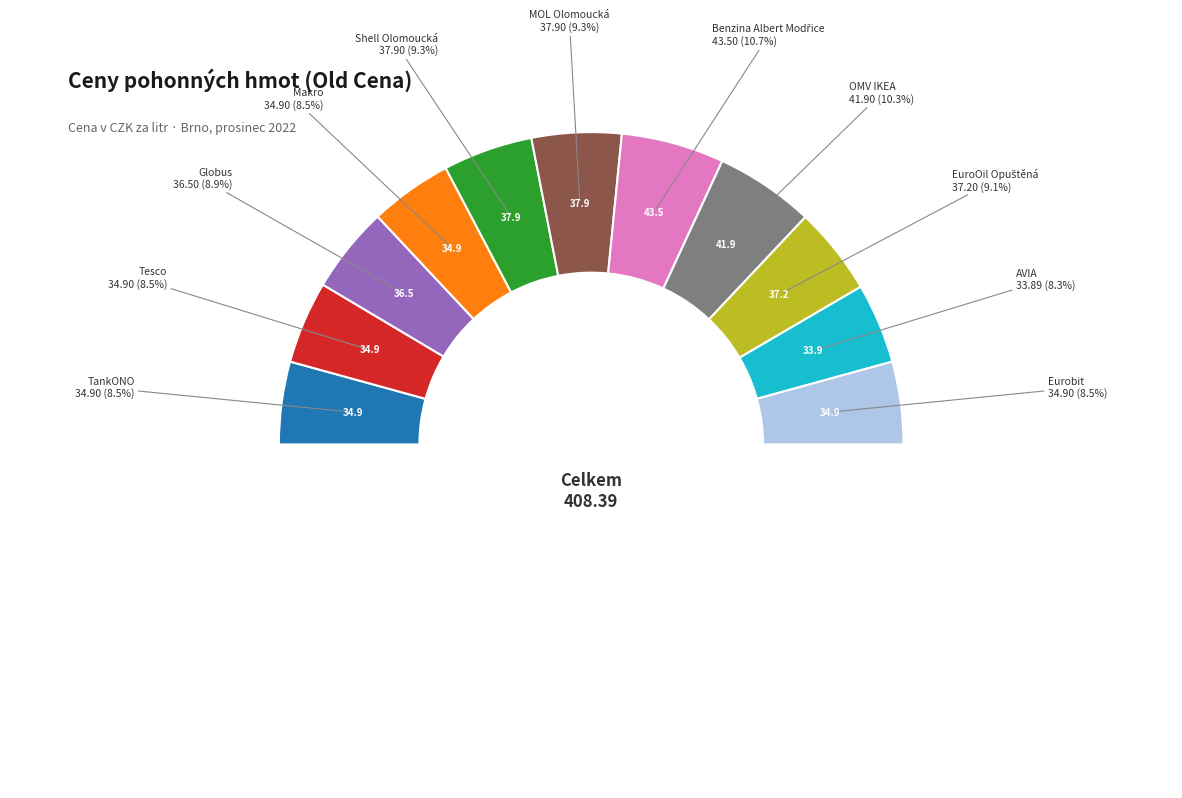

Does any single category account for the majority?

No